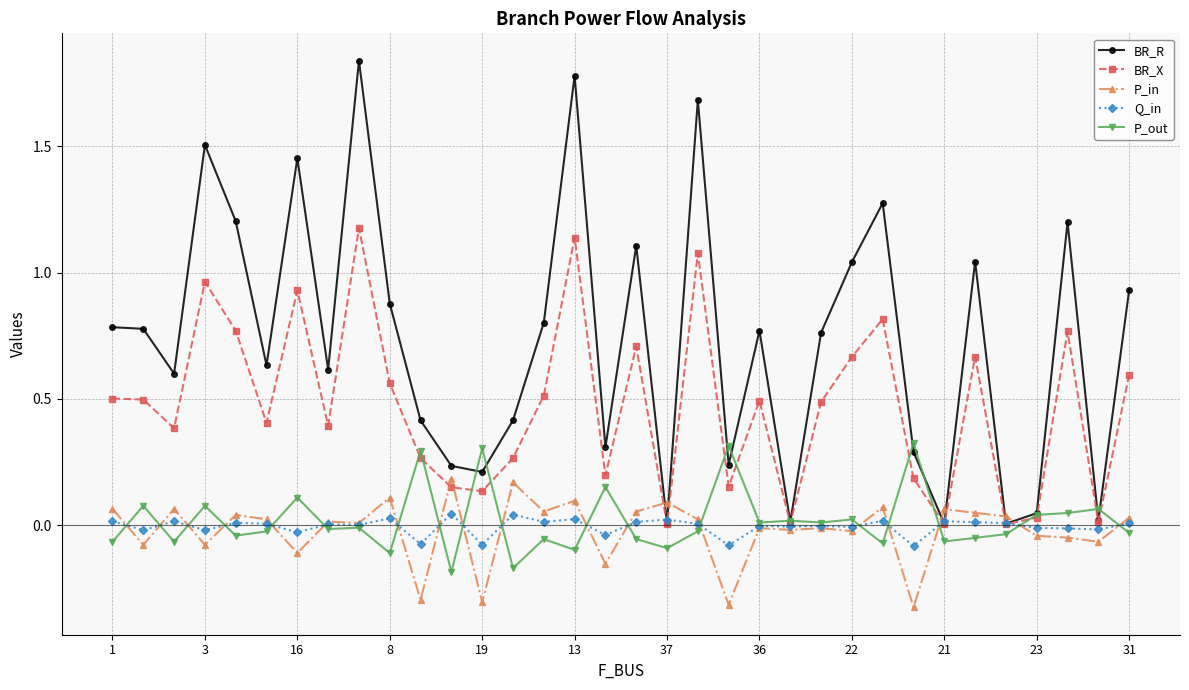

At how many categories does at least one series exceed 1?

11